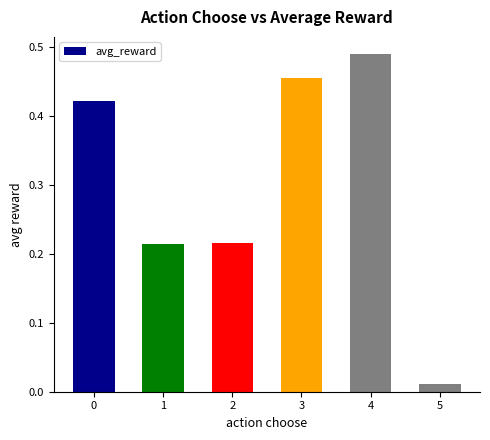

Does the chart contain any negative values?

No